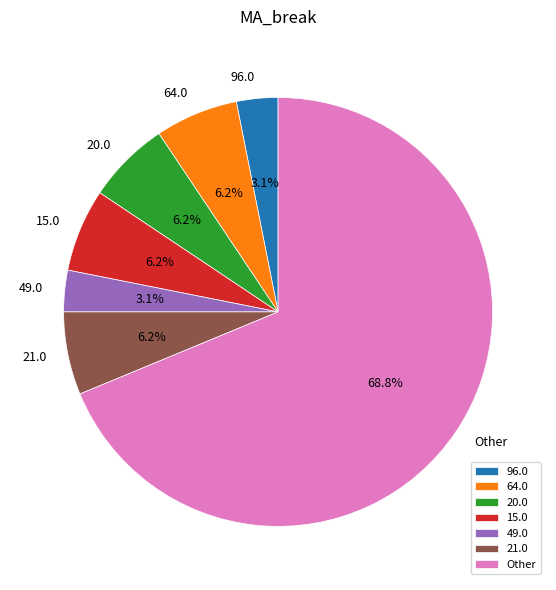

Between 21.0 and 49.0, which is larger?

21.0